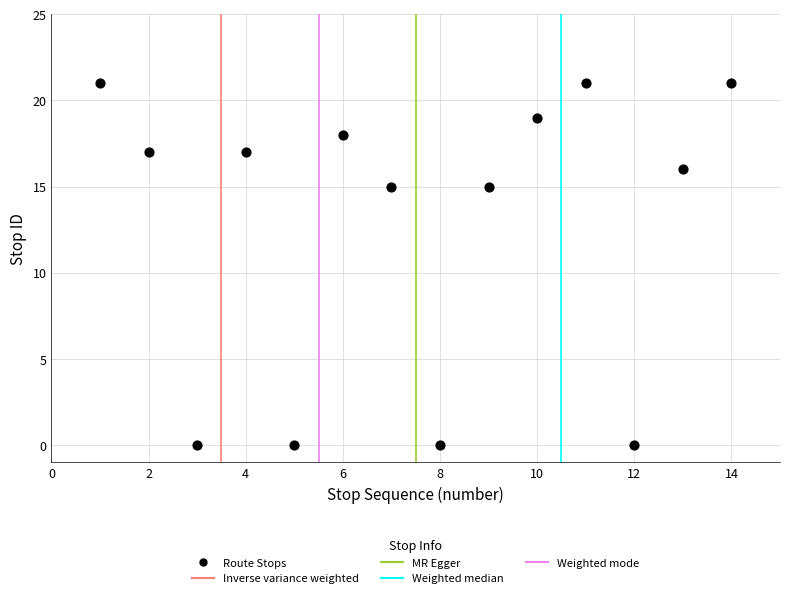

What is the range of Y values (max minus min)?

21